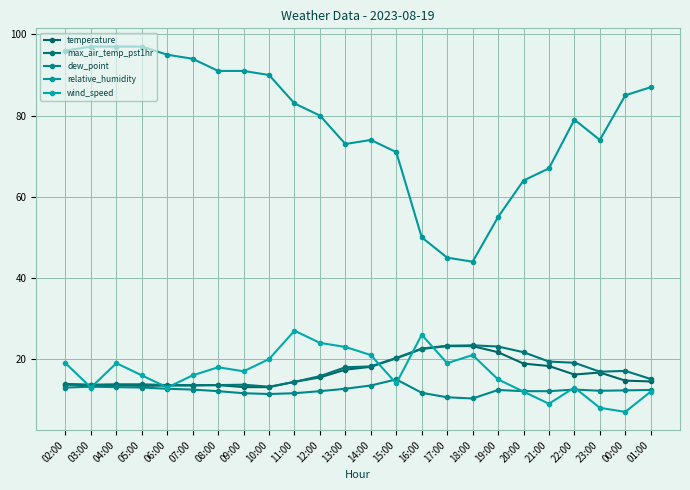

Reading left to right, what are all the values shown in this chart?

temperature: 13.7	13.6	13.6	13.4	13.5	13.5	13.6	13.1	13.1	14.4	15.5	17.4	18.1	20.2	22.5	23.2	23.2	21.7	18.9	18.3	16.2	16.7	14.7	14.5
max_air_temp_pst1hr: 13.9	13.7	13.8	13.8	13.6	13.6	13.6	13.7	13.2	14.4	15.8	18.0	18.2	20.3	22.6	23.3	23.4	23.1	21.7	19.4	19.1	16.9	17.1	15.1
dew_point: 13.0	13.2	13.1	13.0	12.7	12.5	12.1	11.6	11.4	11.6	12.1	12.7	13.5	15.0	11.7	10.6	10.3	12.4	12.1	12.1	12.5	12.2	12.3	12.4
relative_humidity: 96.0	97.0	97.0	97.0	95.0	94.0	91.0	91.0	90.0	83.0	80.0	73.0	74.0	71.0	50.0	45.0	44.0	55.0	64.0	67.0	79.0	74.0	85.0	87.0
wind_speed: 19.0	13.0	19.0	16.0	13.0	16.0	18.0	17.0	20.0	27.0	24.0	23.0	21.0	14.0	26.0	19.0	21.0	15.0	12.0	9.0	13.0	8.0	7.0	12.0